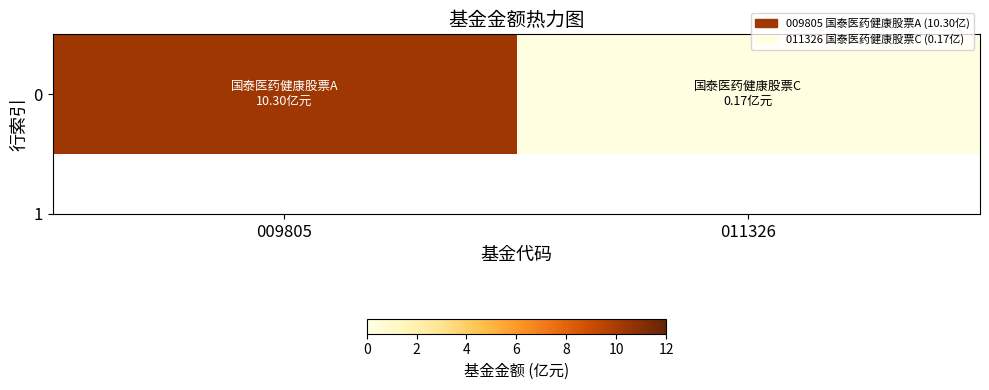

At which label does the data first exceed 10?

009805